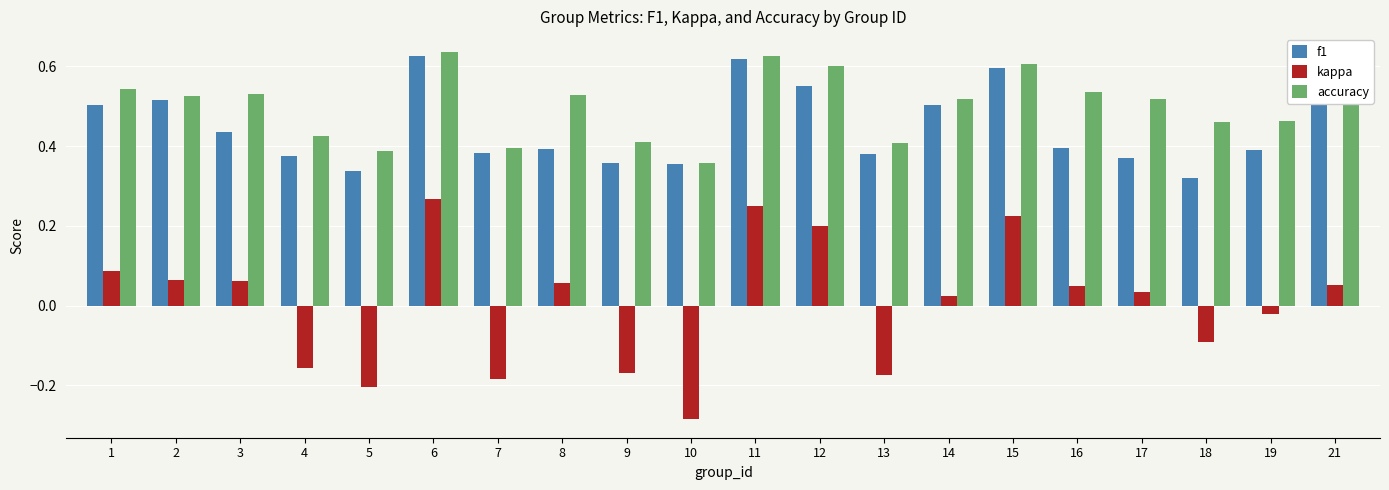

At how many categories does at least one series exceed 0?

20